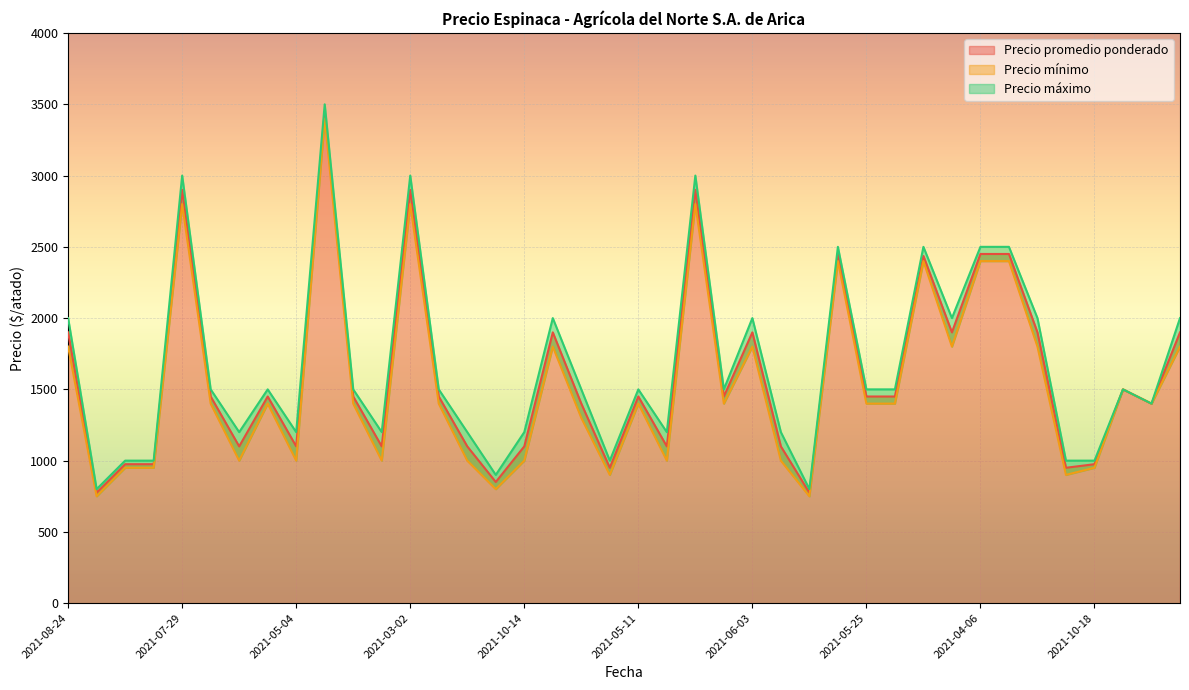

Which series changed the most between 2021-04-27 and 2021-05-25?

Precio mínimo